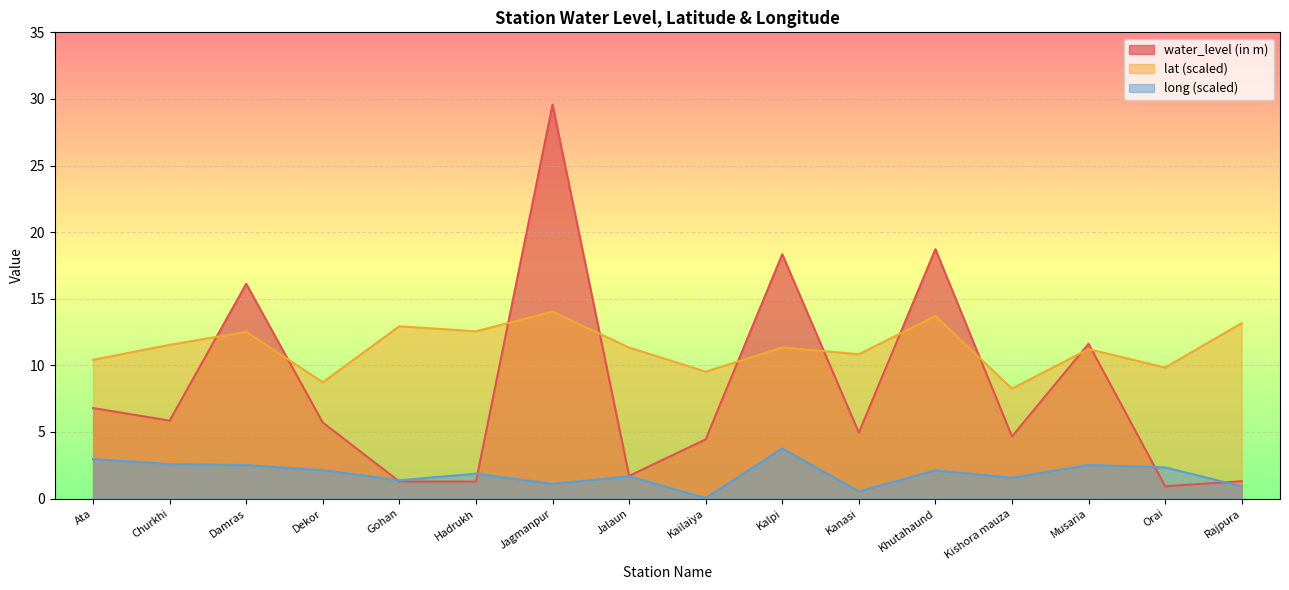

How many categories are shown in the chart?

16